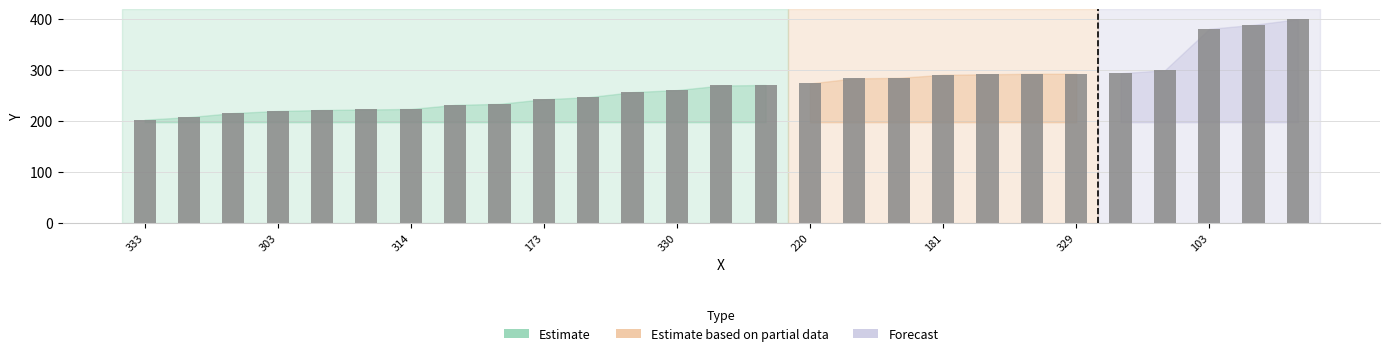

What is the sum of all values?

7280